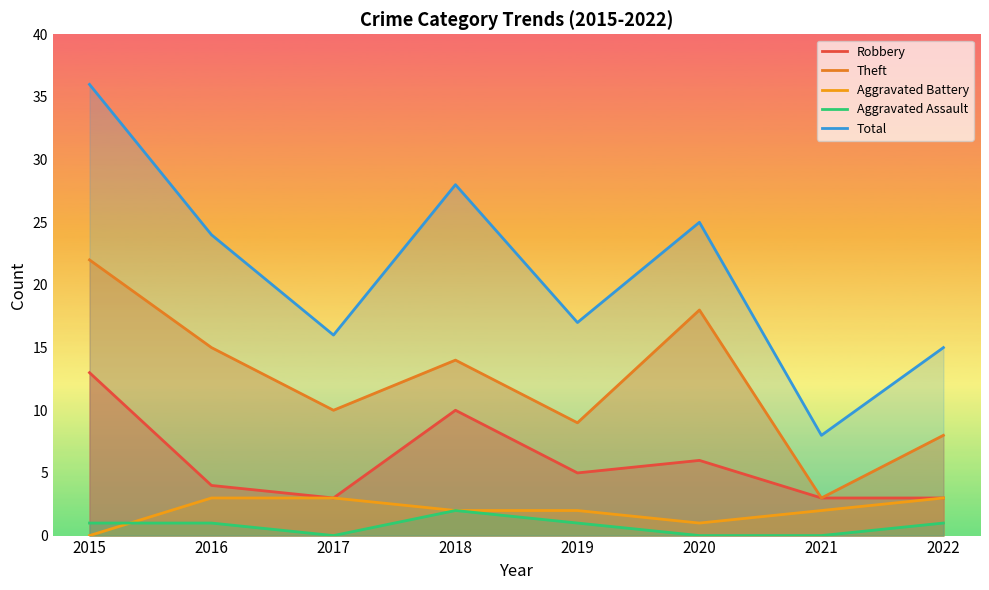

True or false: Theft has a value of 10 at 2017.

True